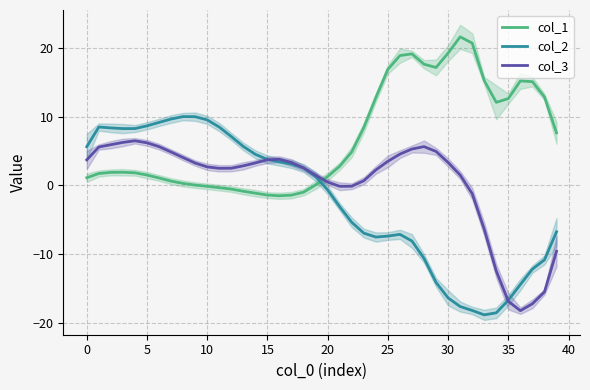

How many times do col_3 and col_1 cross each other?

1